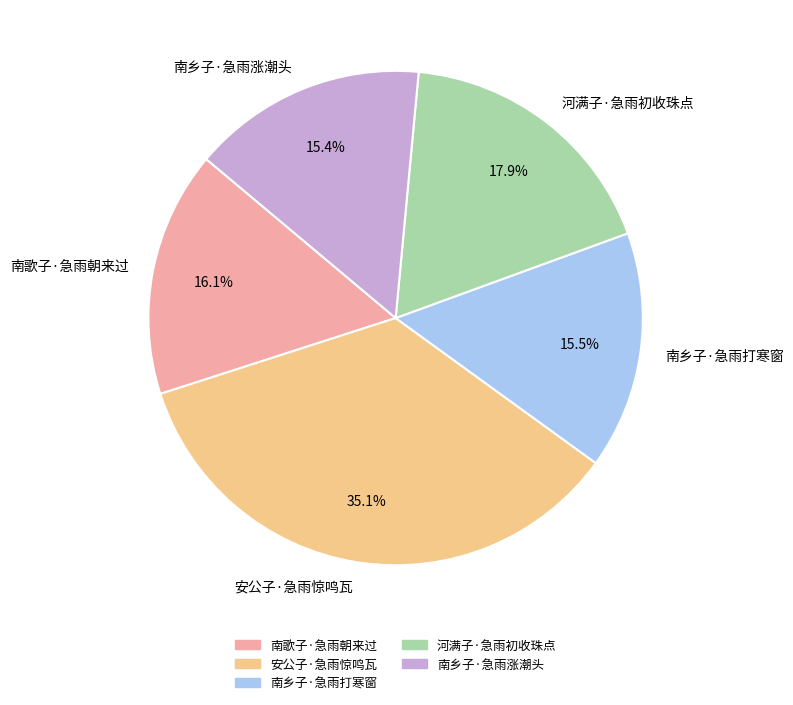

Is 南歌子·急雨朝来过 the majority of the pie?

No